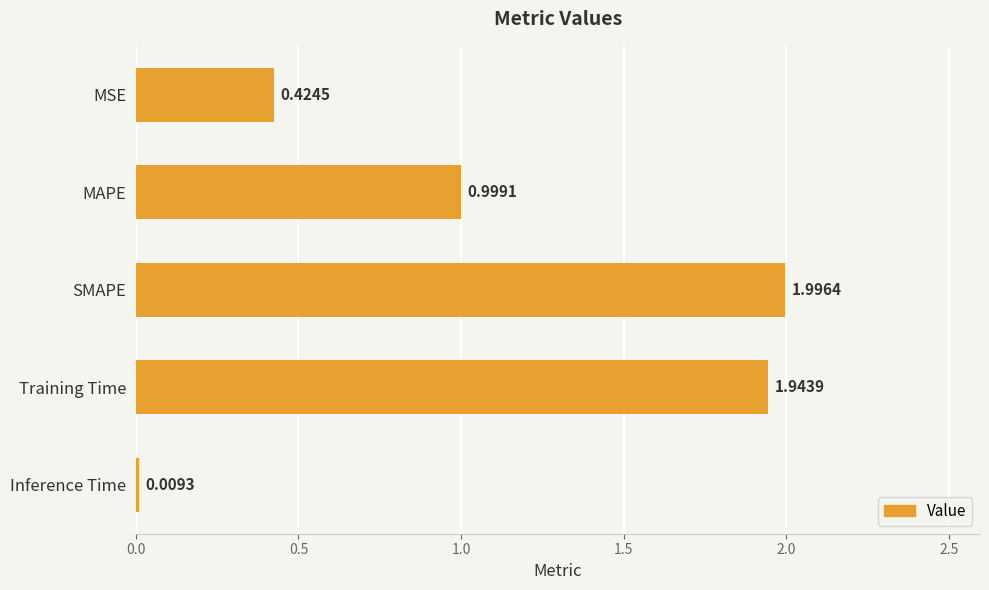

Where is the data nearest to the value 1?

MAPE